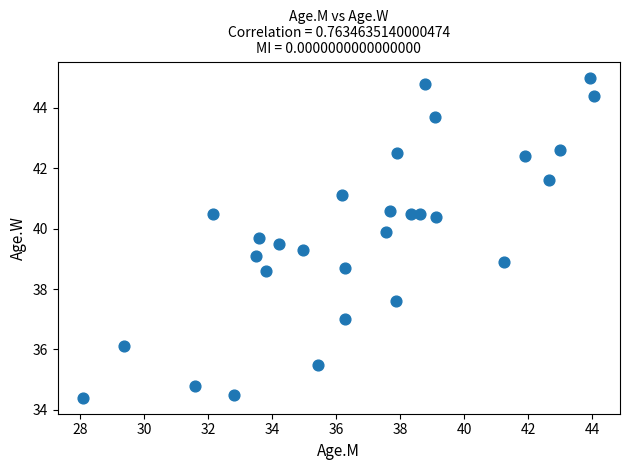

What is the range of X values (max minus min)?

16.0